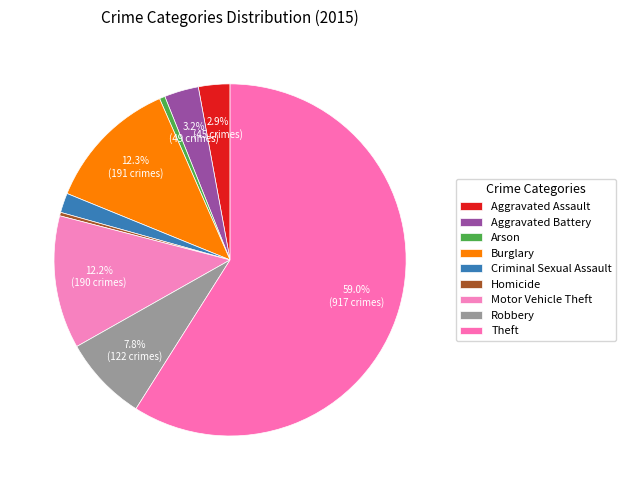

Which slice represents more than half of the pie?

Theft